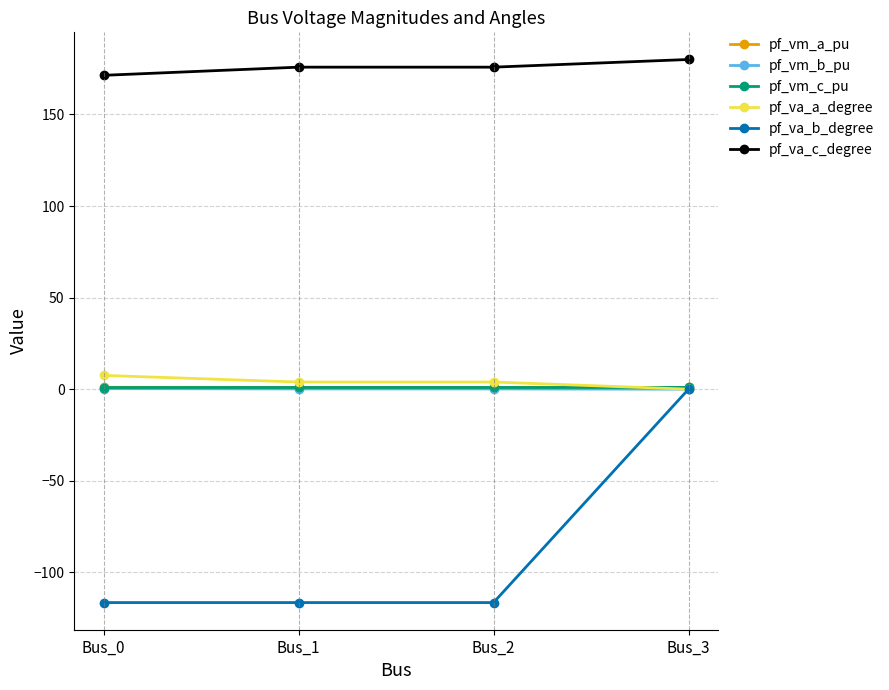

What is the total value across all series at Bus_2?

65.3